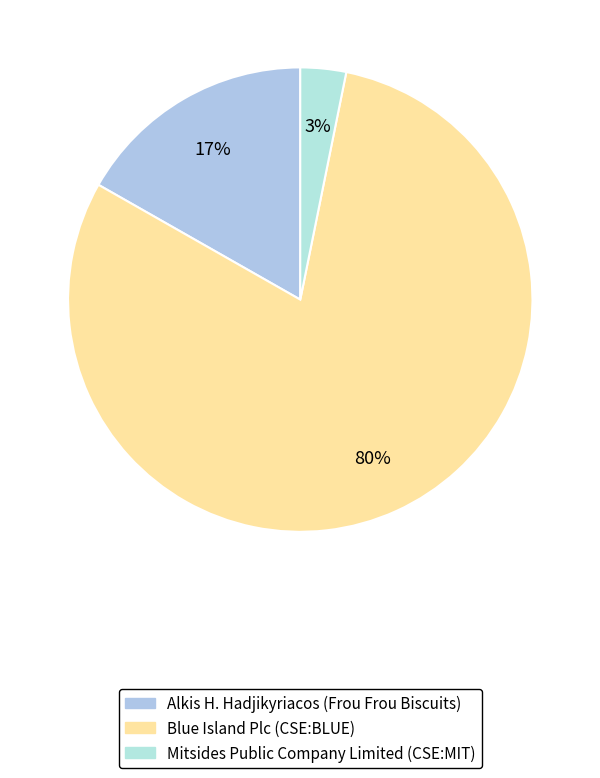

Count the number of slices in the pie.

3